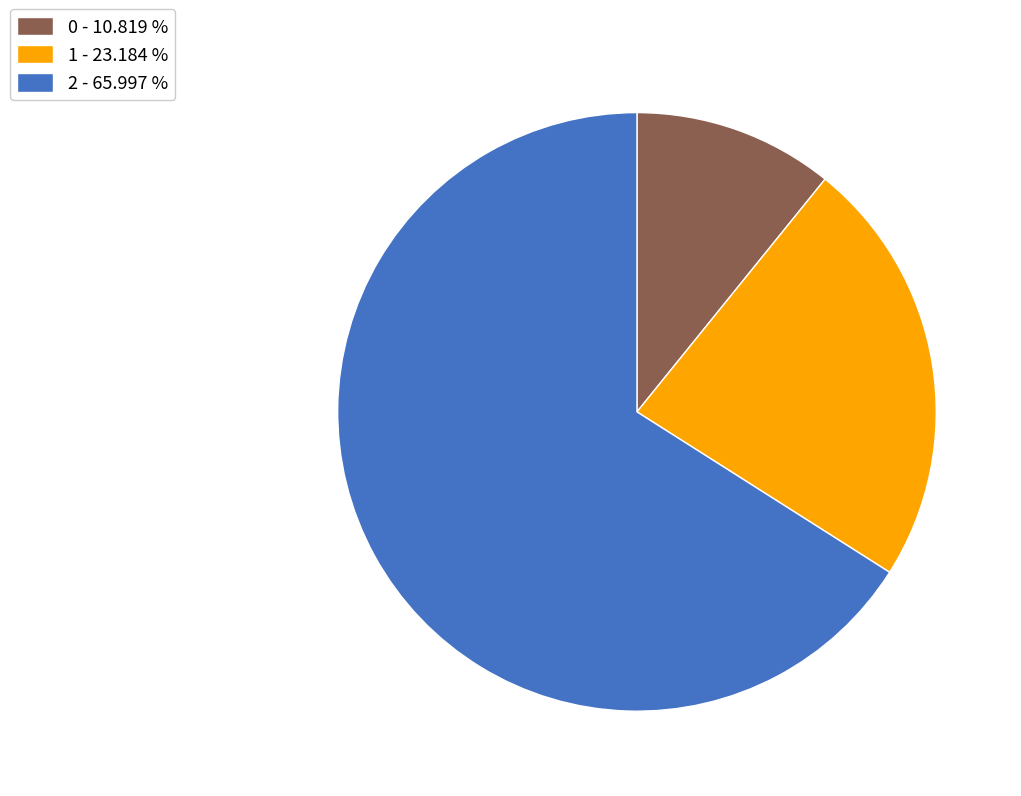

The 0 slice represents 11% of the pie. True or false?

True